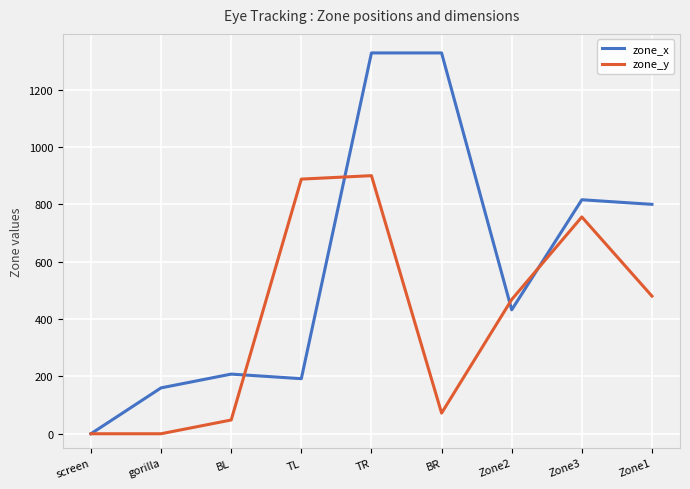

Does the chart have visible grid lines?

Yes